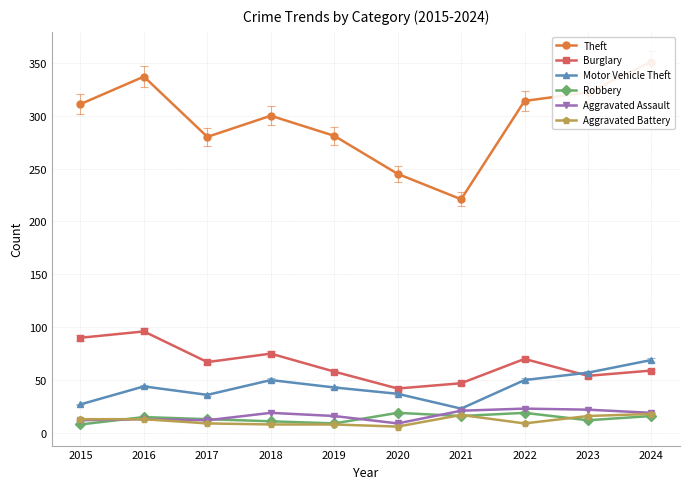

True or false: Motor Vehicle Theft and Aggravated Battery cross at least once.

False